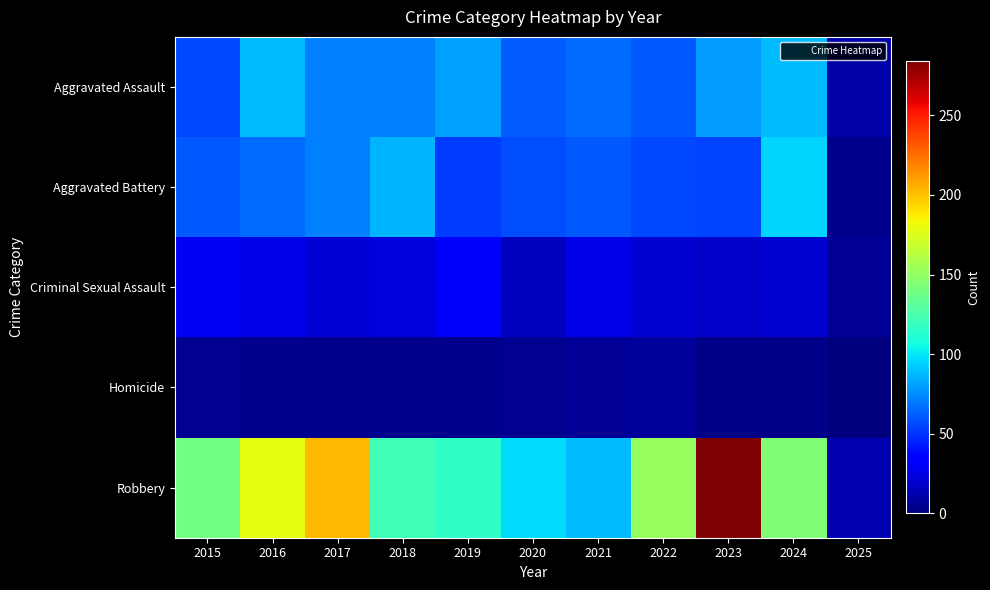

At how many categories does at least one series exceed 138?

6